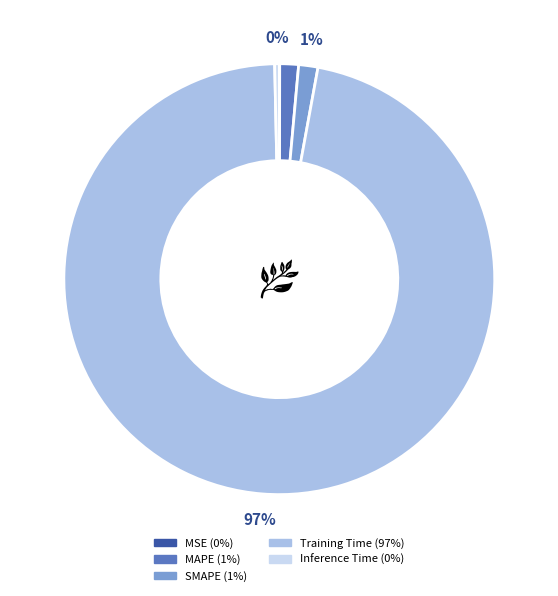

Do MAPE and Inference Time together represent more than half of the pie?

No